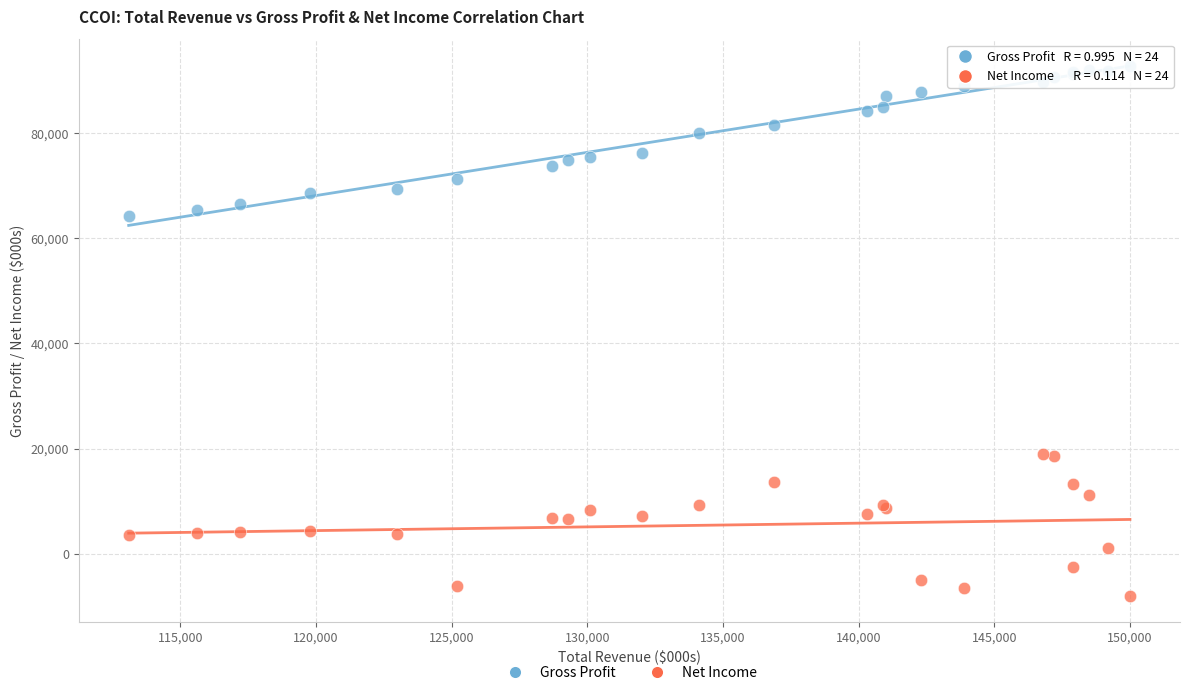

Across all series, what Y value is closest to 42400?

64300